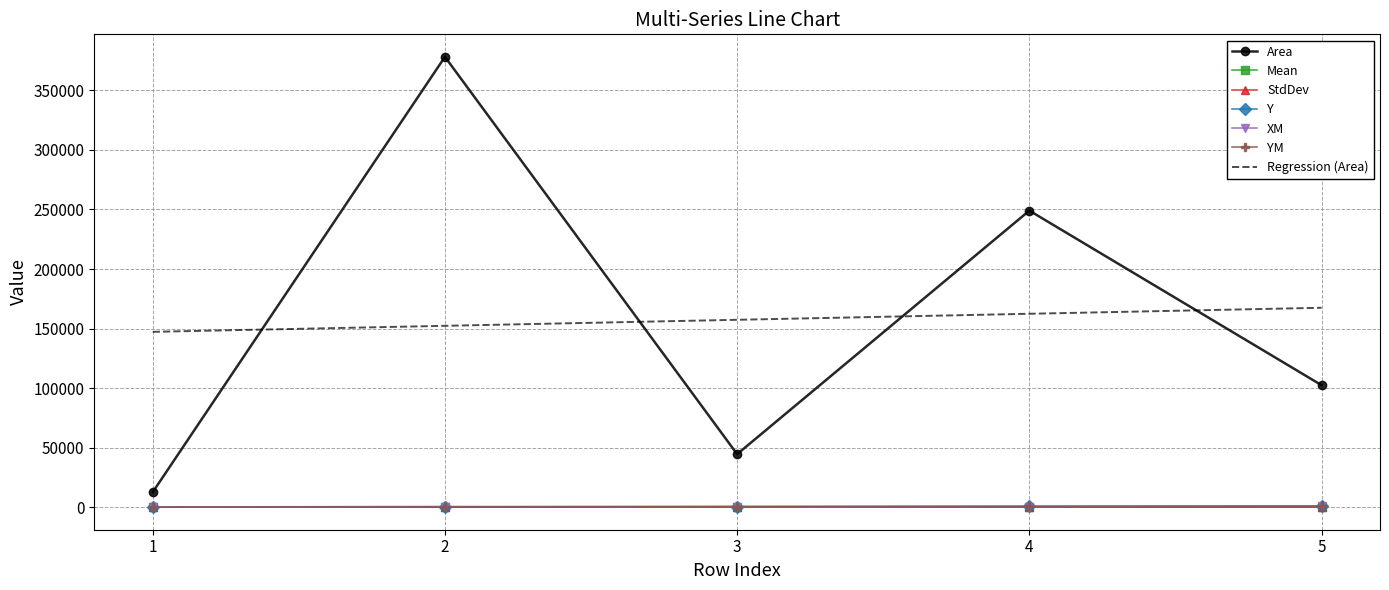

True or false: StdDev and Regression (Area) intersect in this chart.

False